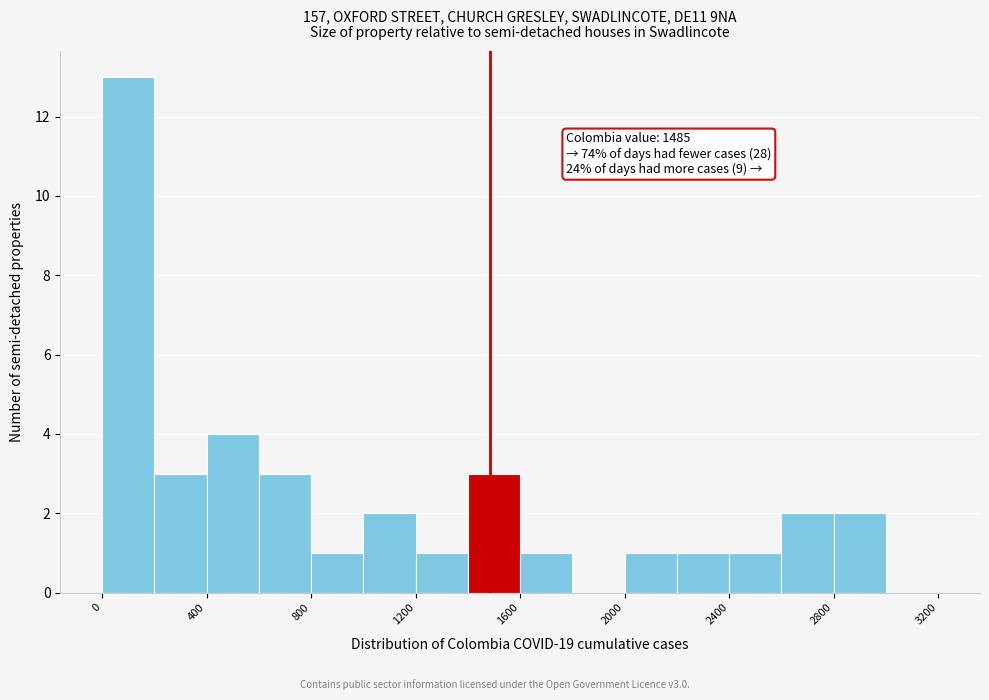

Which range on the x-axis has the tallest bar?

0 to 200